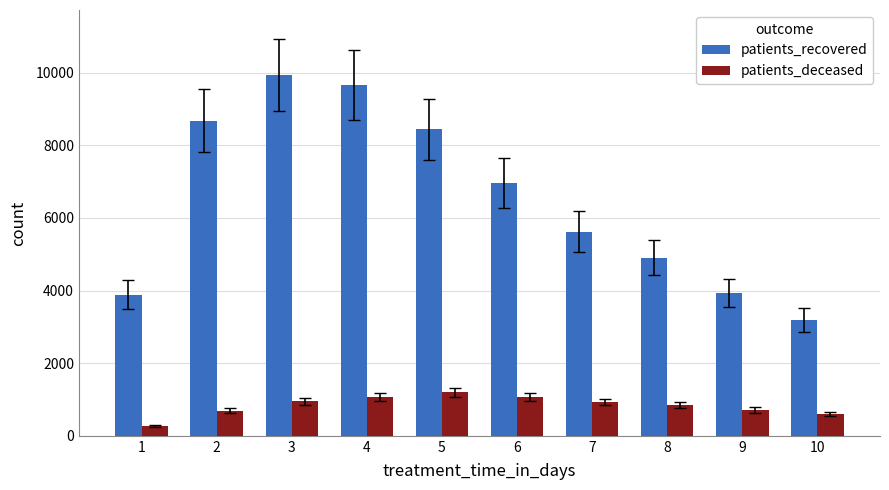

At which label does patients_deceased first exceed 929?

3